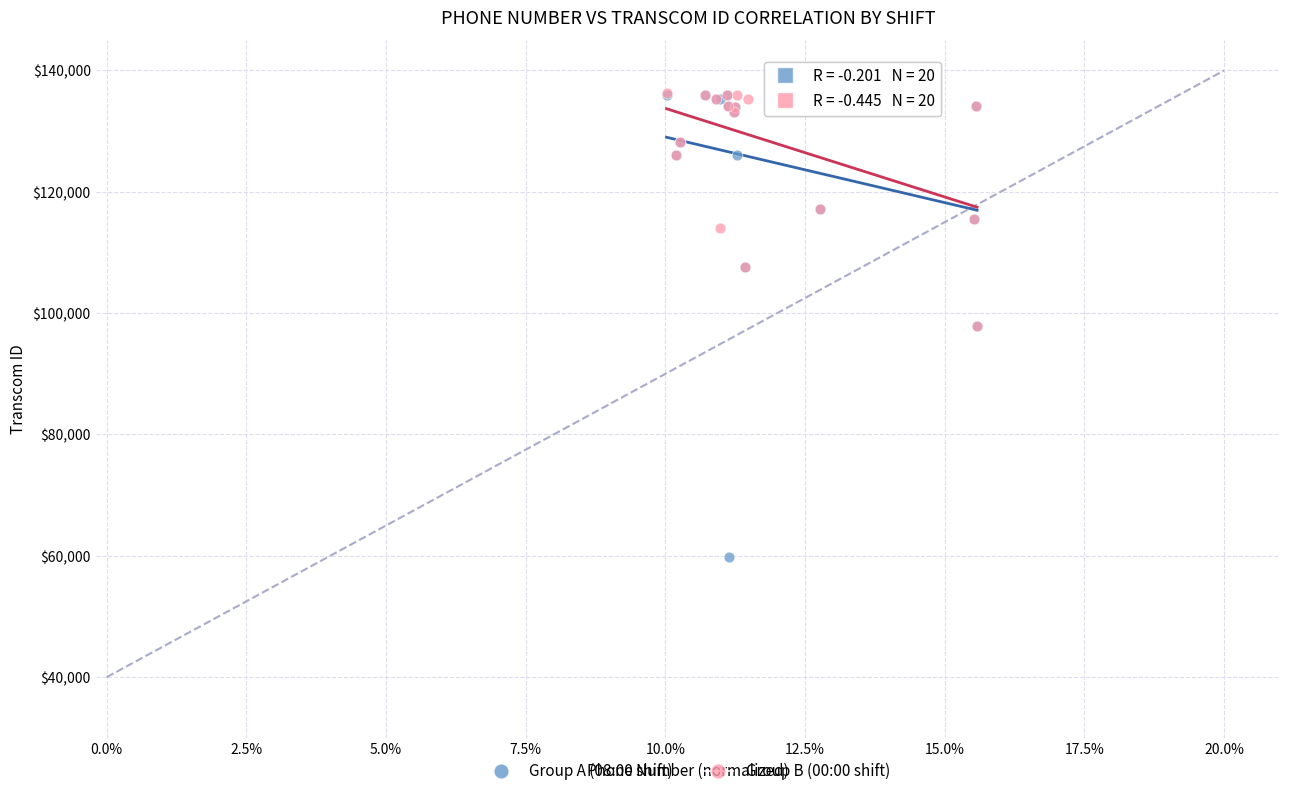

Which series has the widest spread of Y values?

Group A (08:00 shift)